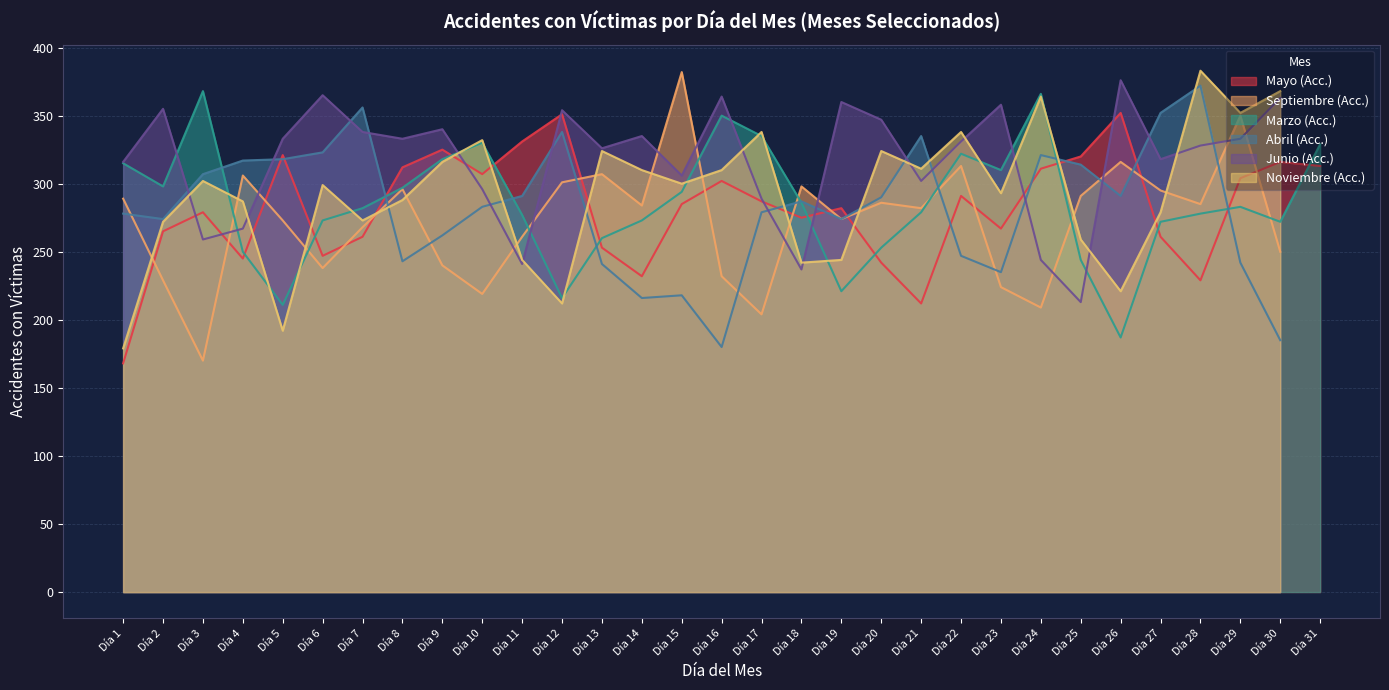

Reading right to left, transcribe all the data shown in this chart.

Mayo (Acc.): 313	316	304	229	261	352	320	311	267	291	212	242	282	275	287	302	285	232	253	351	331	307	325	312	261	247	321	245	279	265	168
Septiembre (Acc.): 0	250	350	285	295	316	291	209	224	313	282	286	274	298	204	232	382	284	307	301	261	219	240	296	268	238	273	306	170	229	289
Marzo (Acc.): 329	272	283	278	272	187	244	366	310	322	279	253	221	286	335	350	294	273	260	216	277	330	318	297	282	273	211	250	368	298	315
Abril (Acc.): 0	185	242	372	352	291	314	321	235	247	335	290	274	287	279	180	218	216	241	338	291	283	262	243	356	323	318	317	307	274	278
Junio (Acc.): 0	363	333	328	318	376	213	244	358	331	302	347	360	237	289	364	306	335	326	354	241	296	340	333	338	365	333	267	259	355	316
Noviembre (Acc.): 0	368	352	383	279	221	259	364	293	338	311	324	244	242	338	310	300	310	324	212	244	332	316	288	273	299	192	287	302	272	179